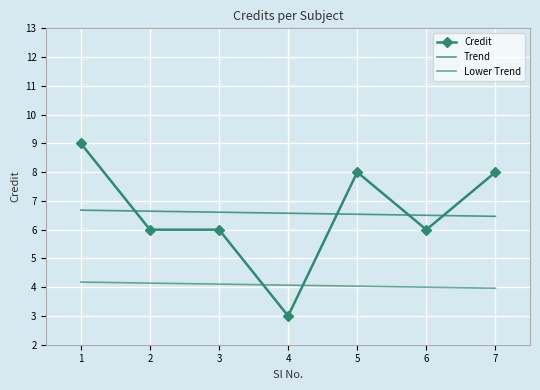

True or false: Trend and Lower Trend cross at least once.

False